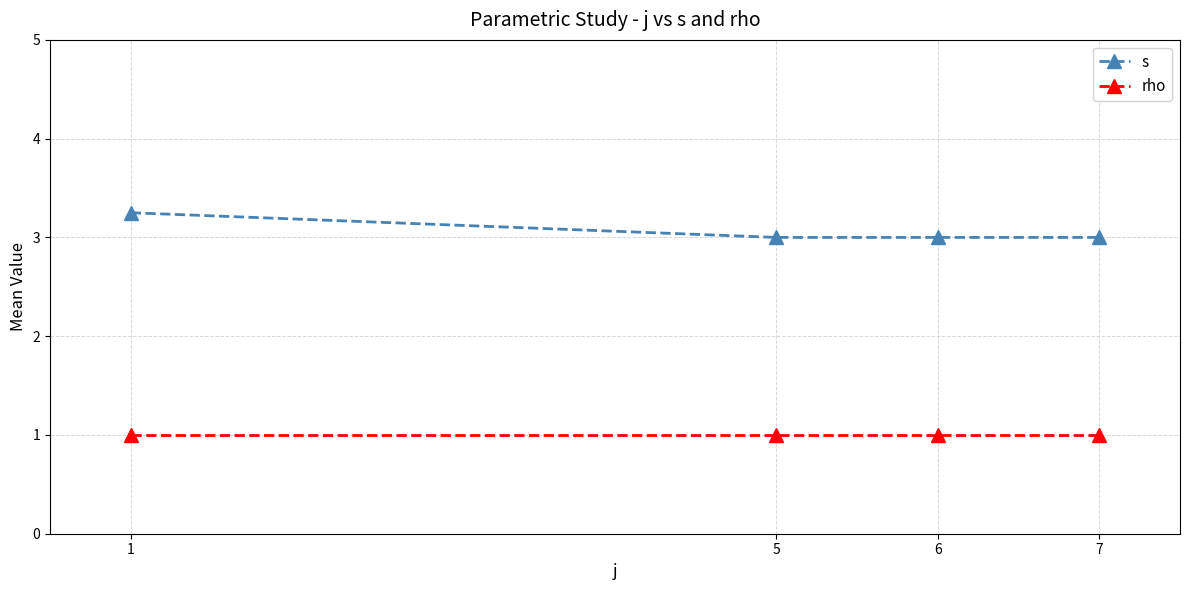

Rank the series by their average value, from highest to lowest.

s, rho